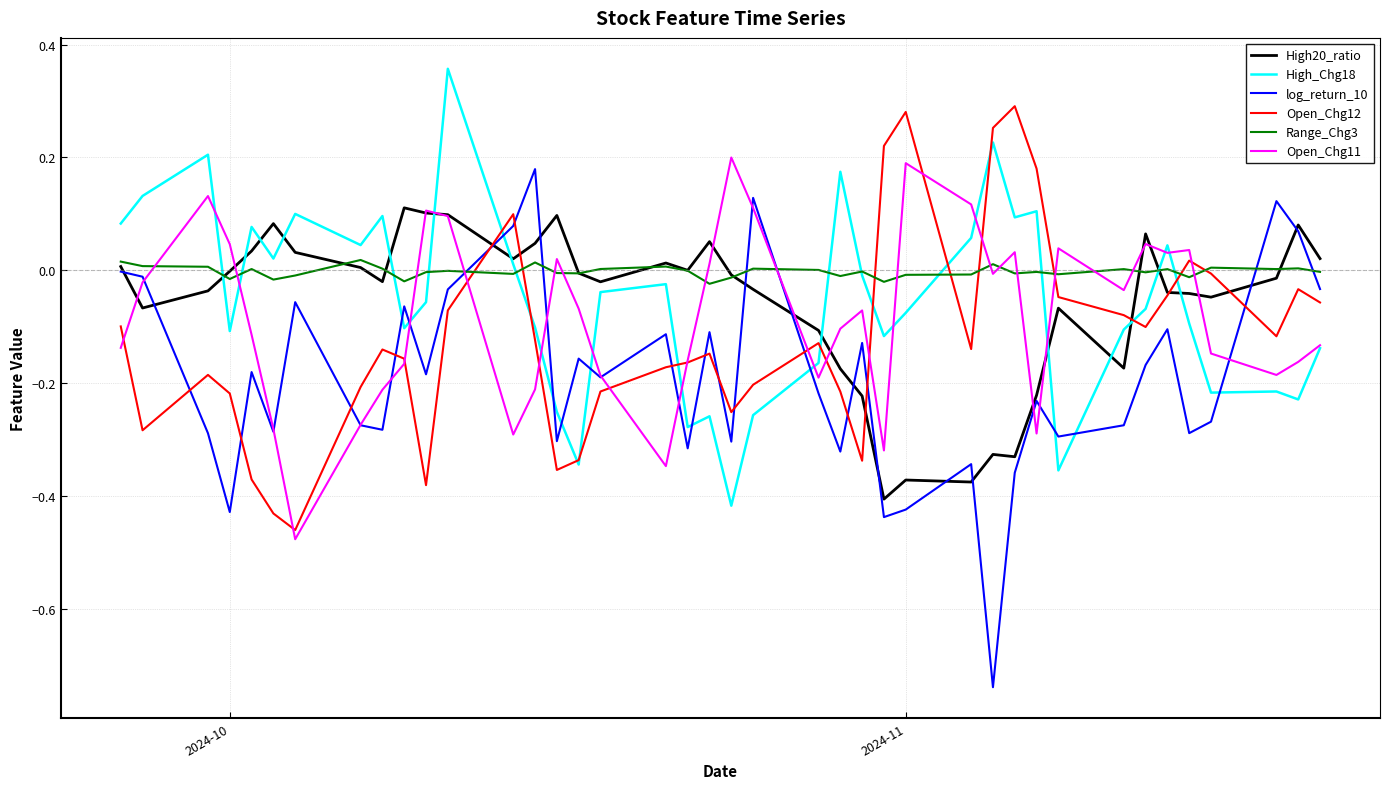

What are all the series names shown in the legend?

High20_ratio, High_Chg18, log_return_10, Open_Chg12, Range_Chg3, Open_Chg11